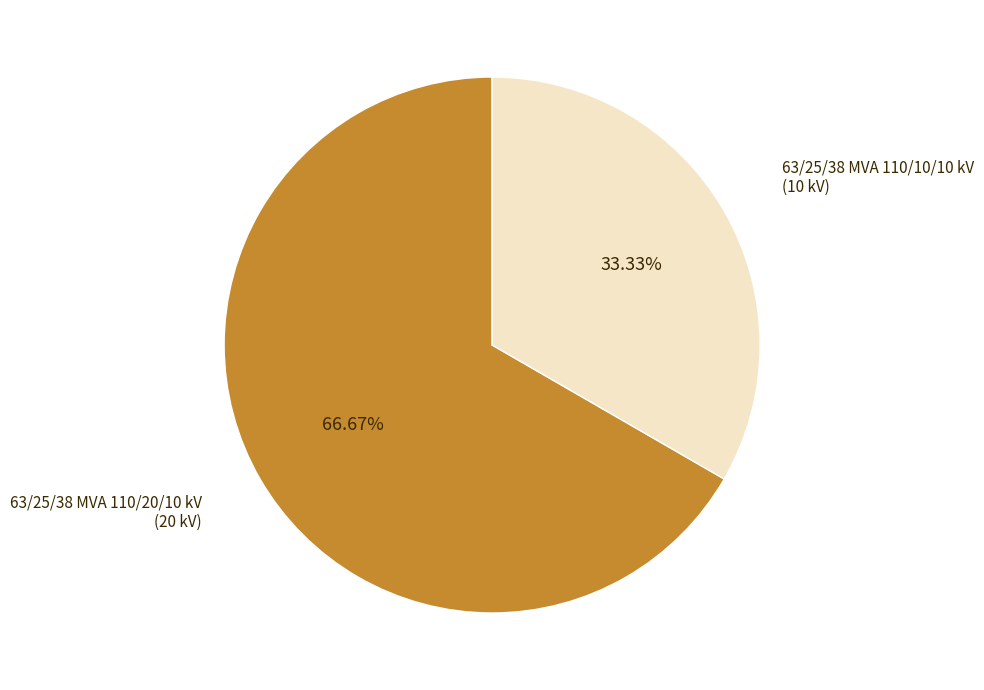

Is there any slice that represents more than half of the pie?

Yes